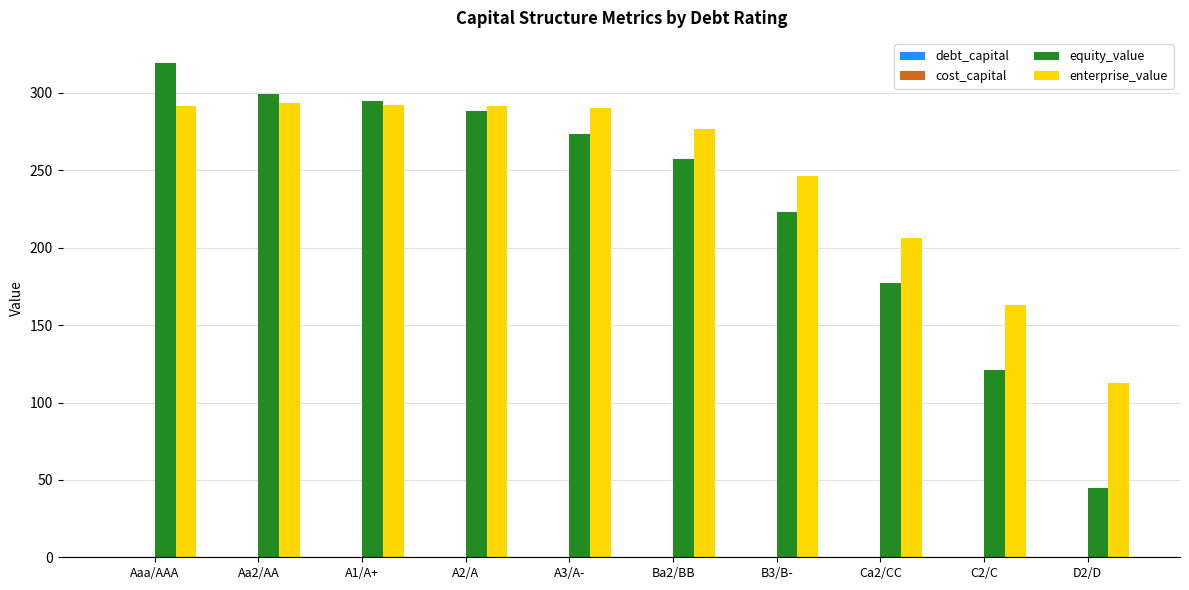

Where is equity_value nearest to the value 182?

Ca2/CC